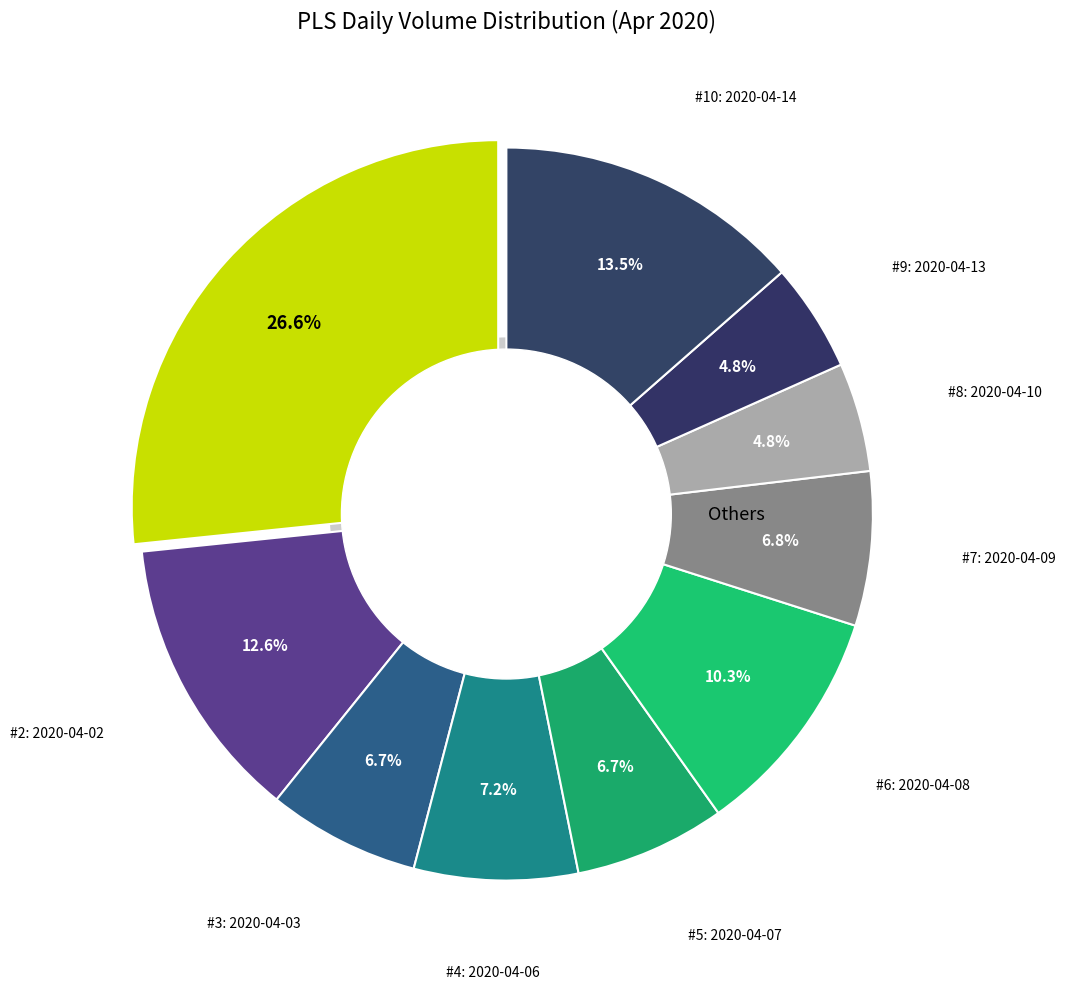

To the nearest percent, what is the difference between the 2020-04-09 and 2020-04-10 slice percentages?

2%